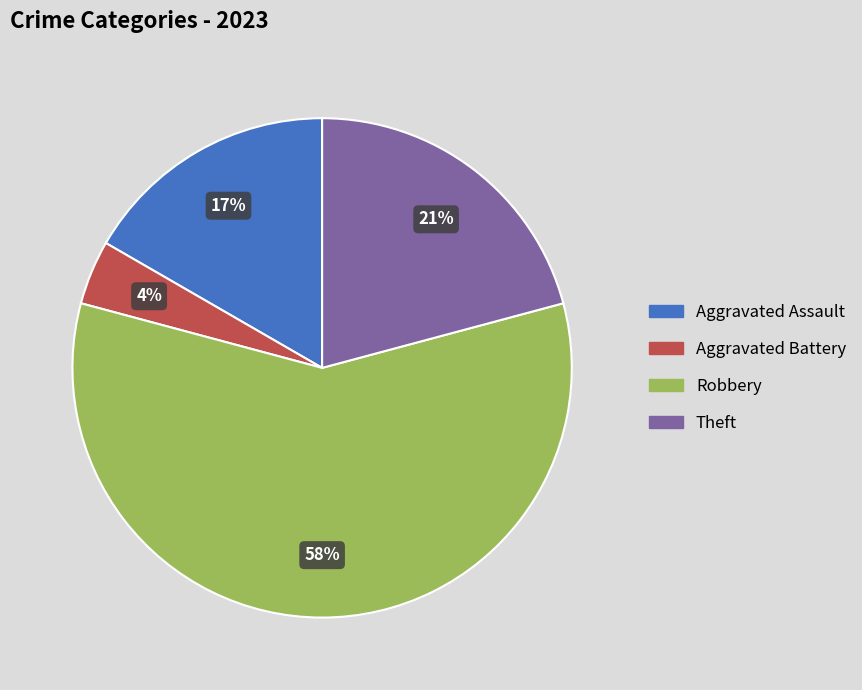

To the nearest percent, what portion does Aggravated Battery represent?

4%